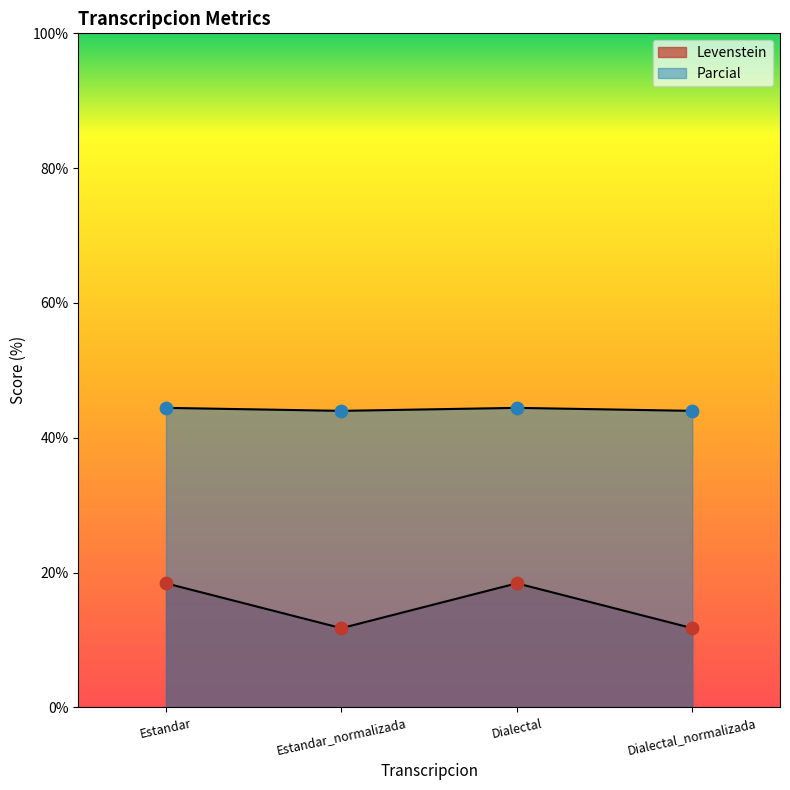

Which series has the largest Y range (max minus min)?

Levenstein